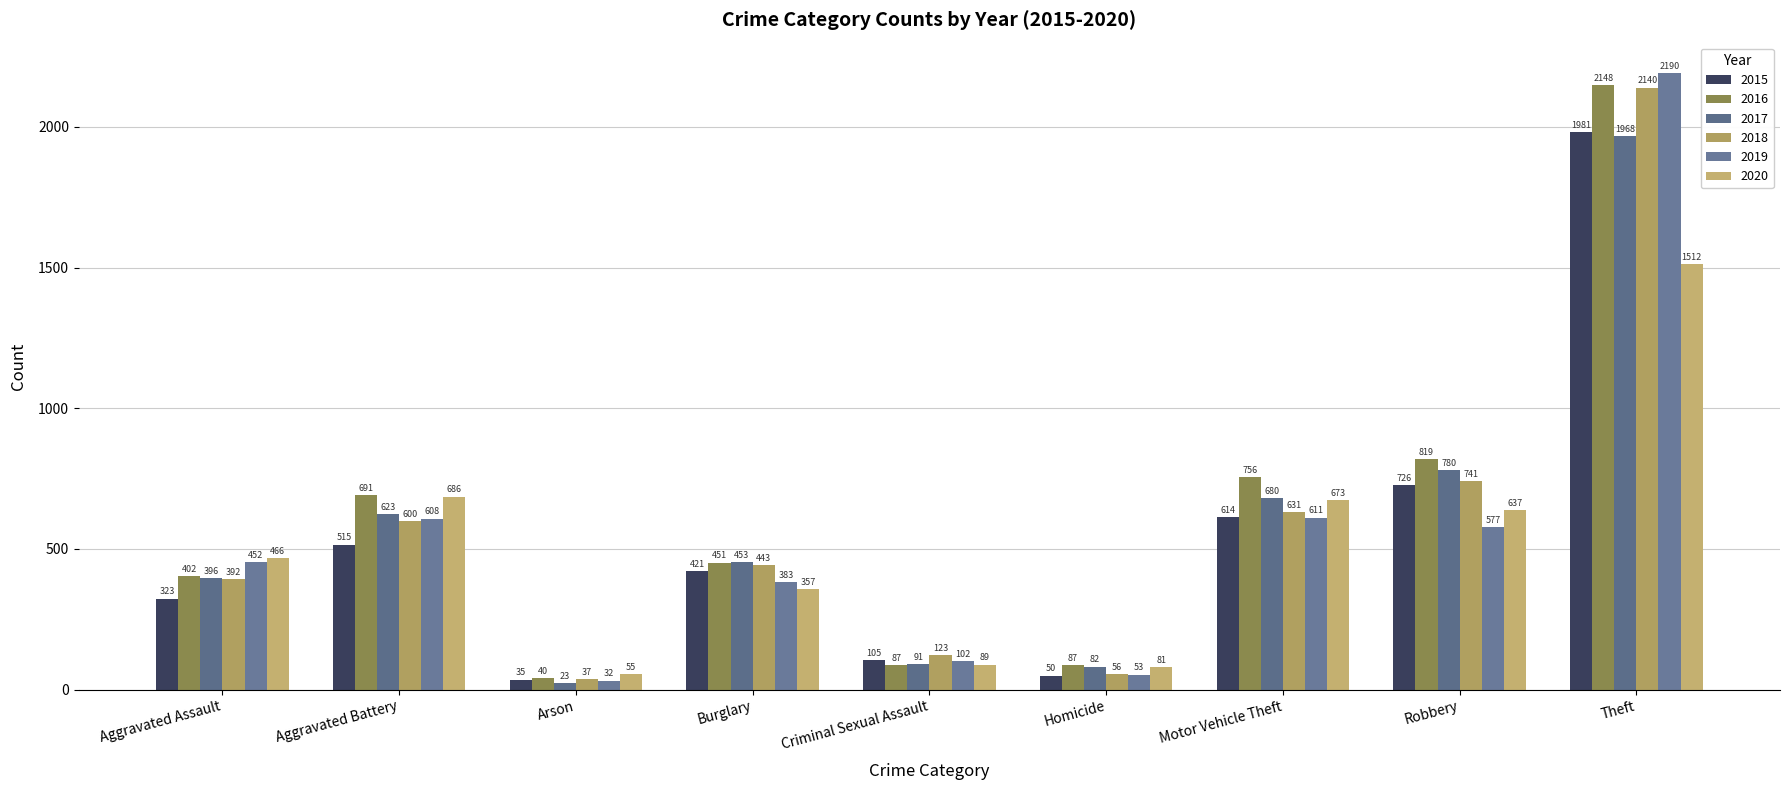

Which series has the largest total across all categories?

2016